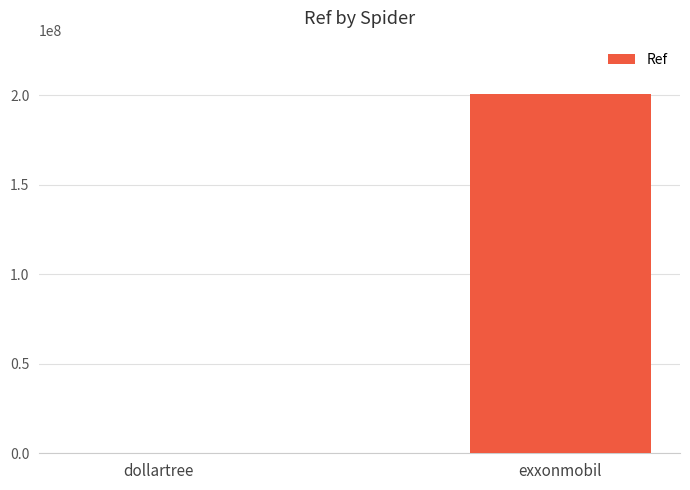

What is the sum of the values at dollartree and exxonmobil?

200364663